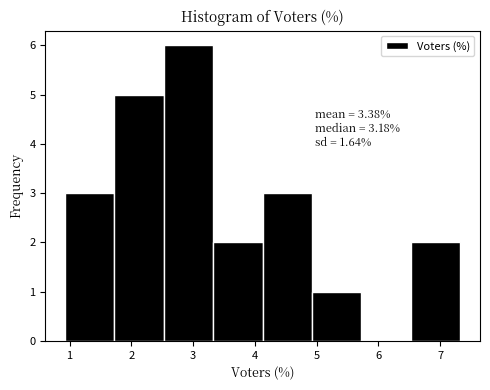

Over which range of the x-axis is the bar tallest?

2.5 to 3.3